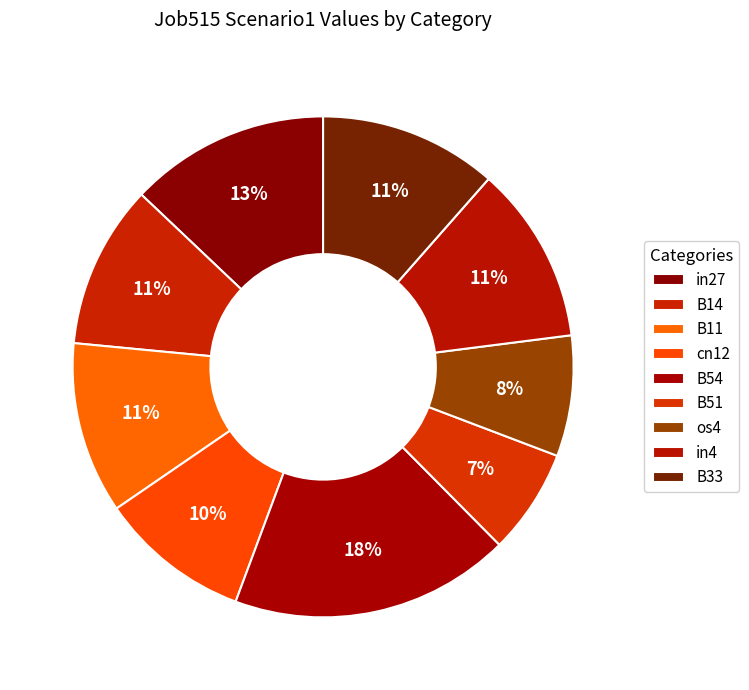

To the nearest percent, what is the combined percentage of os4 and cn12?

18%